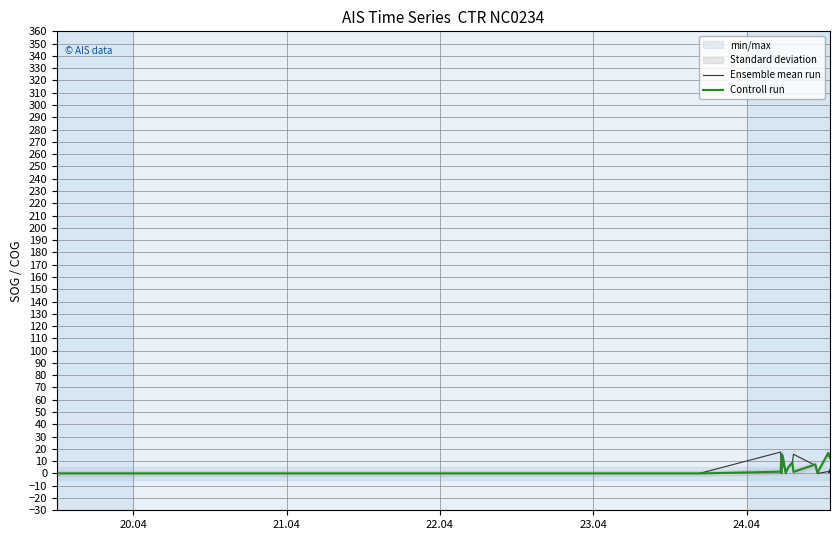

Is the value of Controll run at 13 greater than the value of Ensemble mean run at 17?

Yes